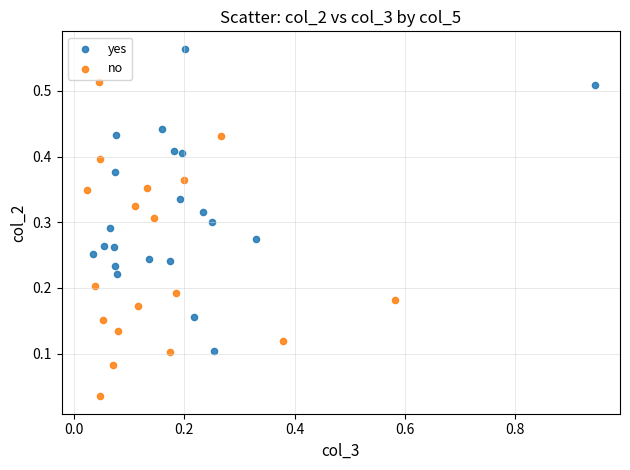

Which series contains the highest Y value?

yes